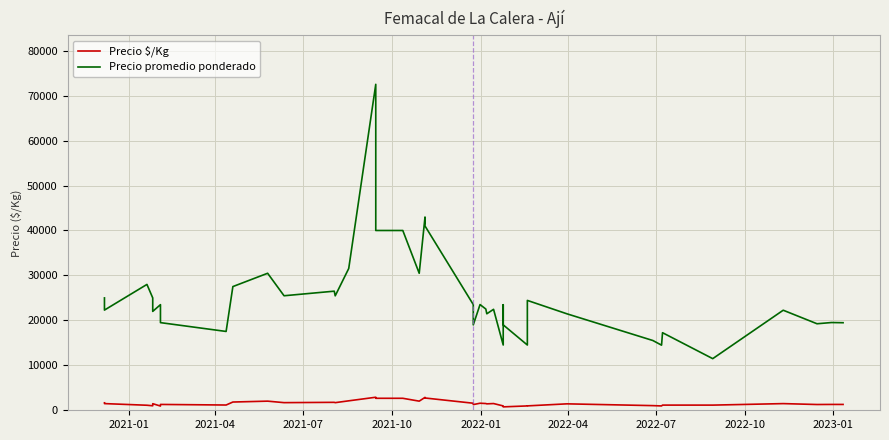

What is the average value of the Precio $/Kg series?

1542